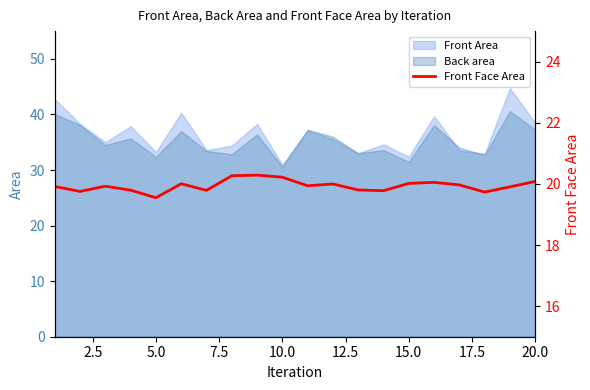

The Back area series shows 52.8 at 10.0. True or false?

False